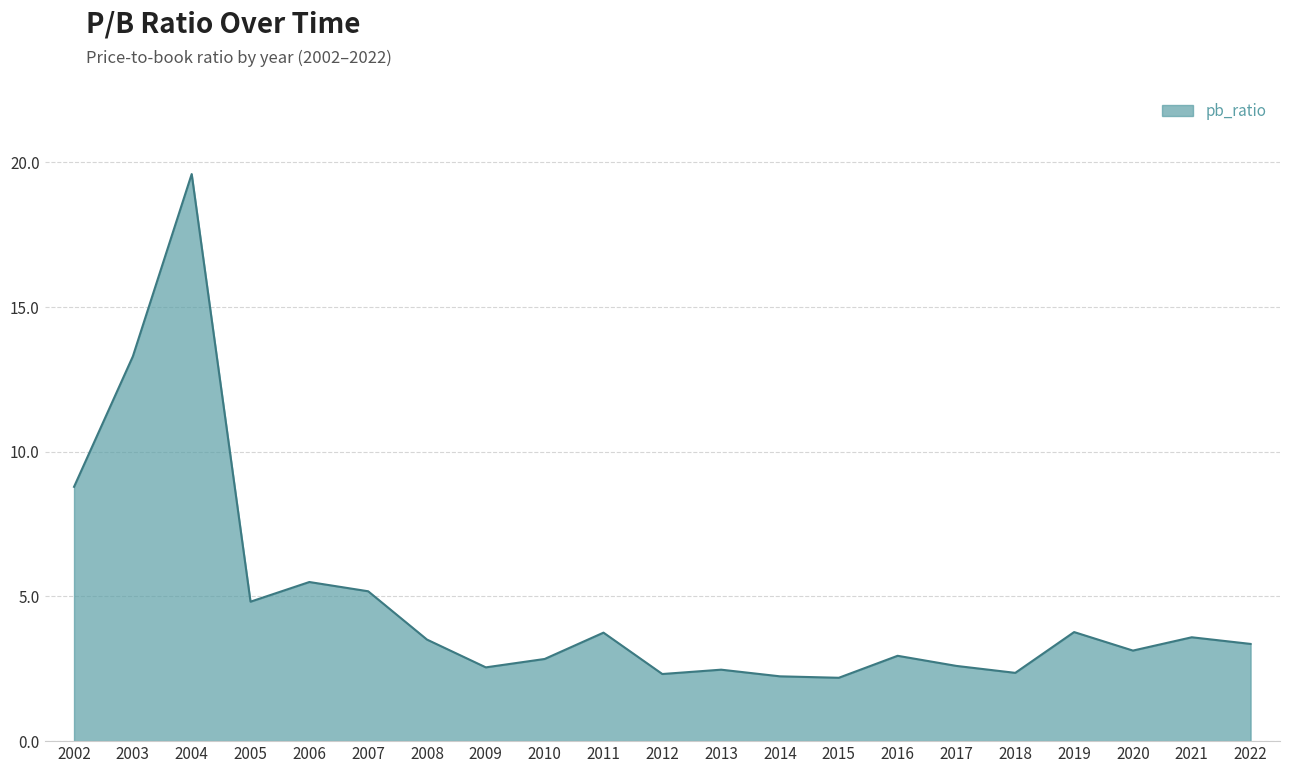

What is the difference between the maximum and minimum values?

17.4